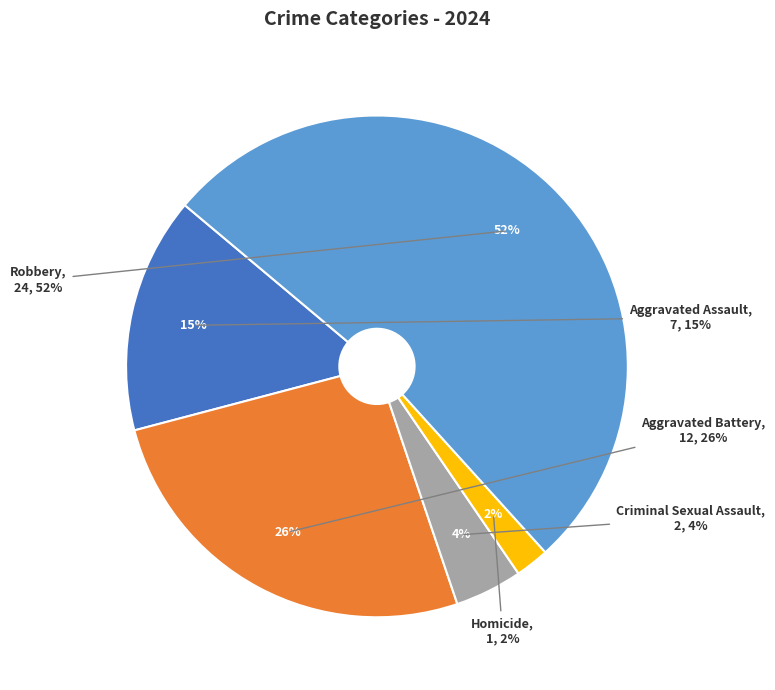

To the nearest percent, what percentage of the pie is Criminal Sexual Assault?

4%